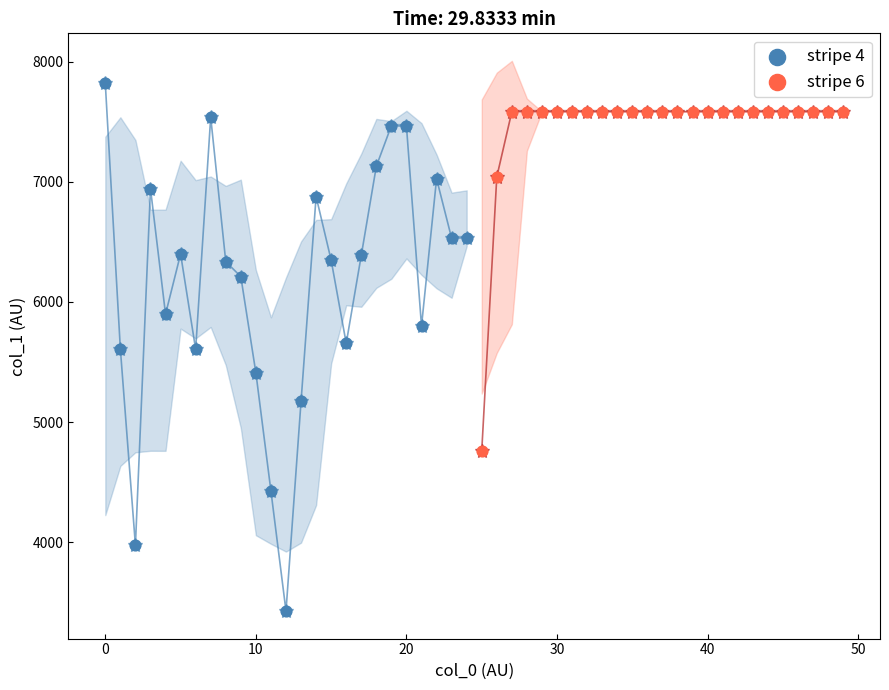

Which series reaches the minimum Y coordinate?

stripe 4